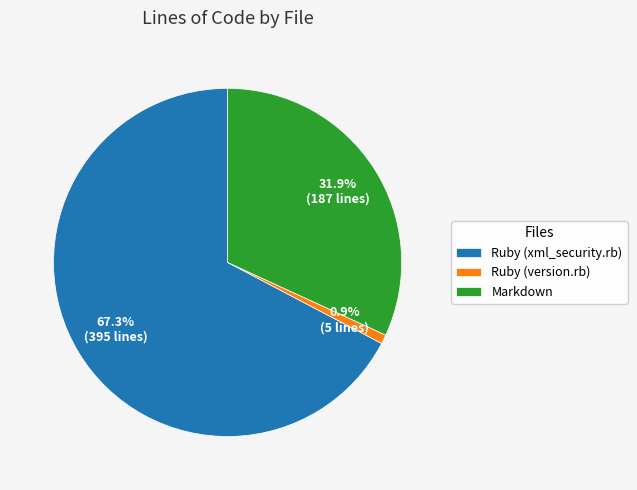

To the nearest percent, what is the average slice percentage?

33%